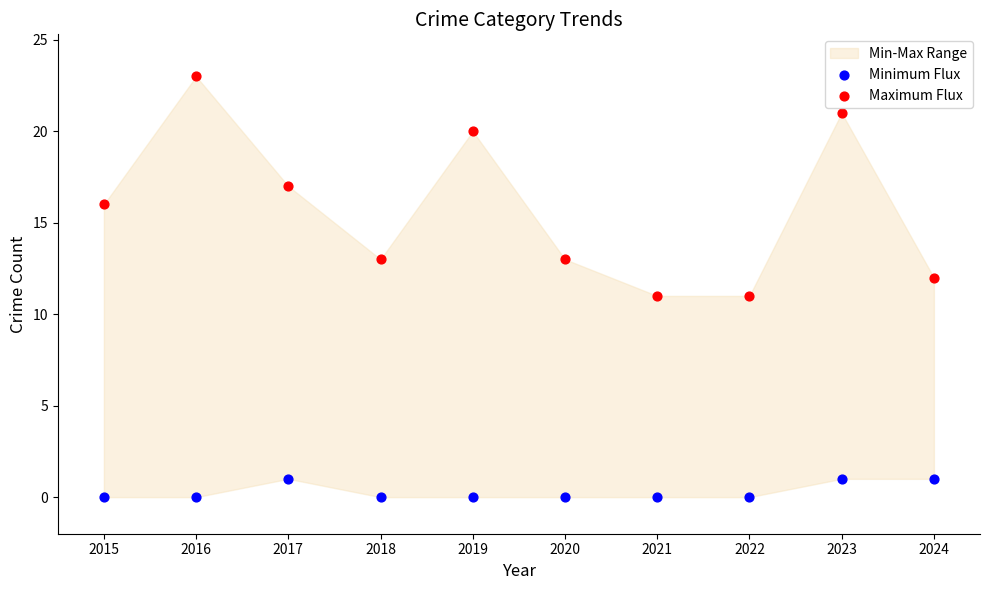

Which series reaches the maximum Y coordinate?

Maximum Flux